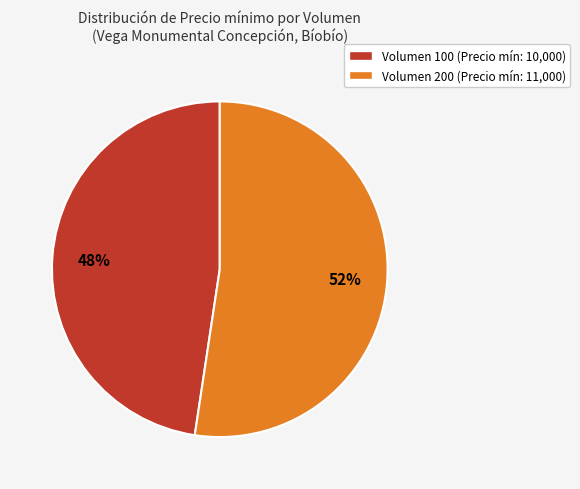

Does Volumen 200 represent more than half of the total?

Yes